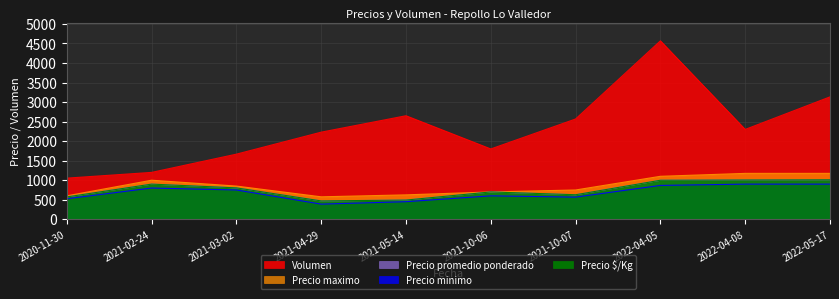

True or false: Precio $/Kg and Volumen intersect in this chart.

False